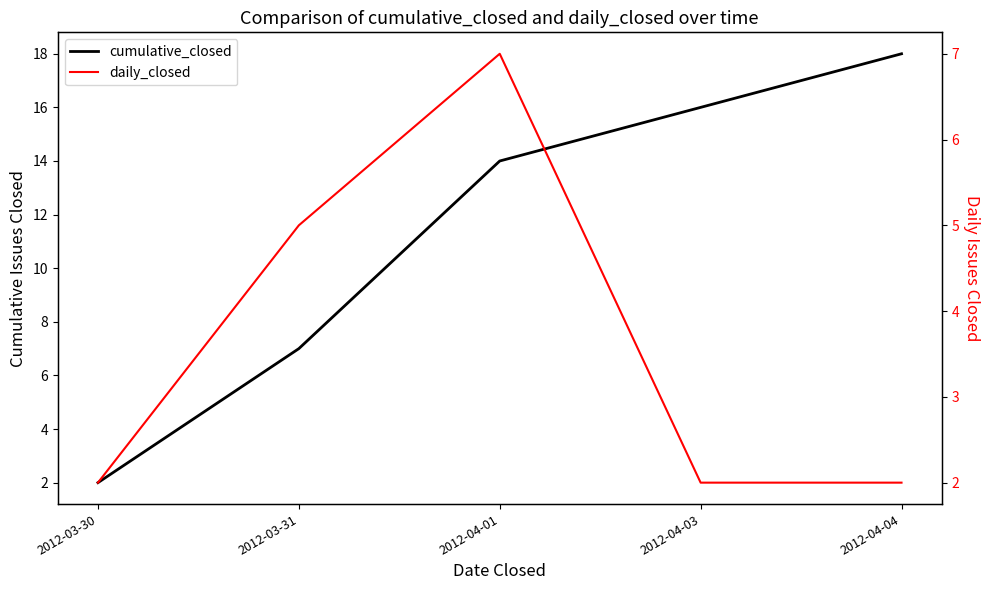

Which series has the largest range (max minus min)?

cumulative_closed